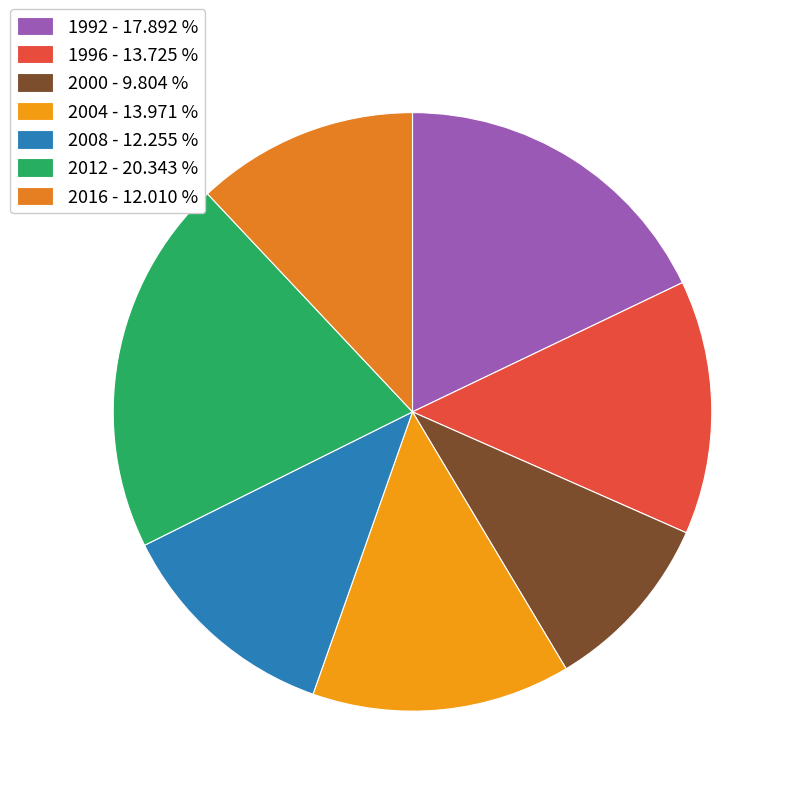

How many slices are in this pie chart?

7